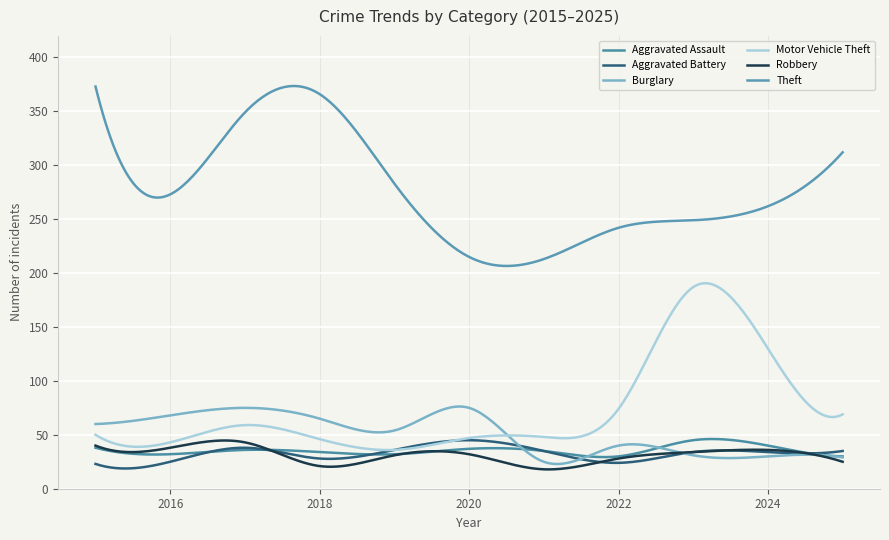

How many lines are shown in the chart?

6